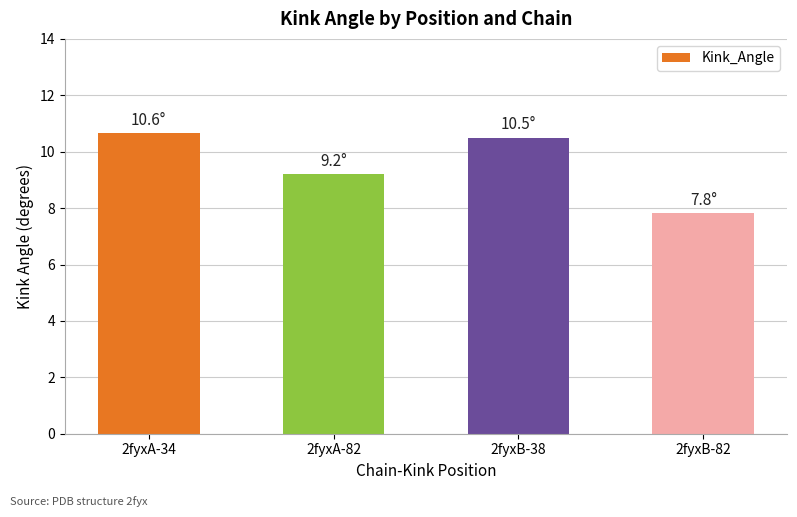

What is the difference between the values at 2fyxB-38 and 2fyxB-82?

2.7